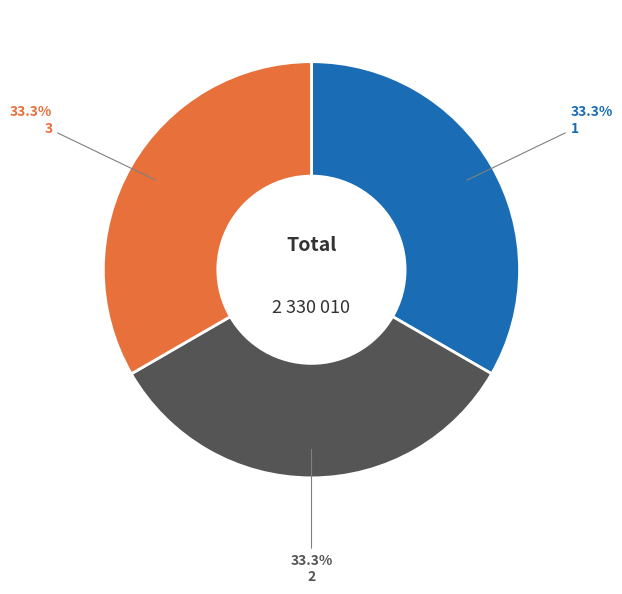

Is there any slice that represents more than half of the pie?

No